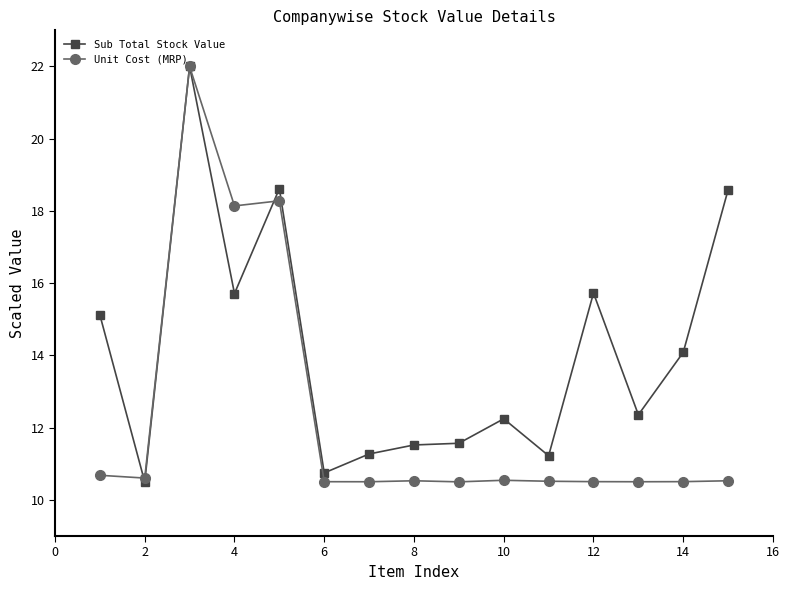

What are all the series names shown in the legend?

Sub Total Stock Value, Unit Cost (MRP)